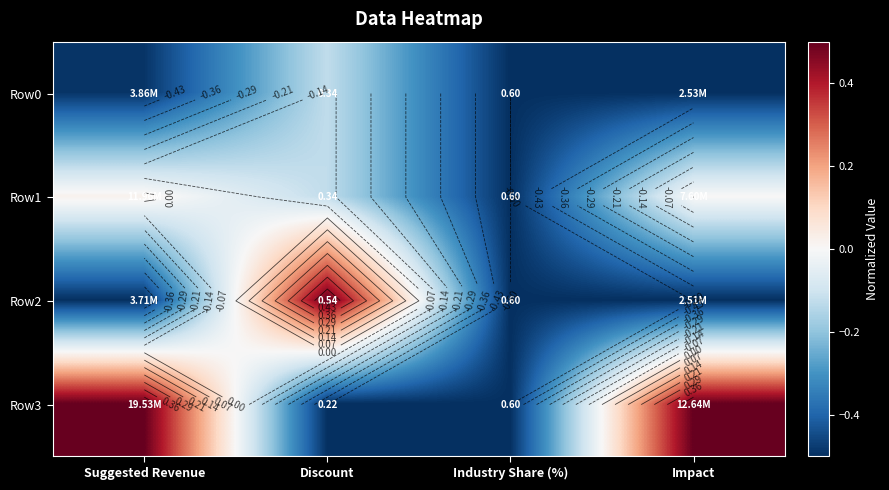

What is the approximate value of Row0 at Industry Share (%)?

-0.5